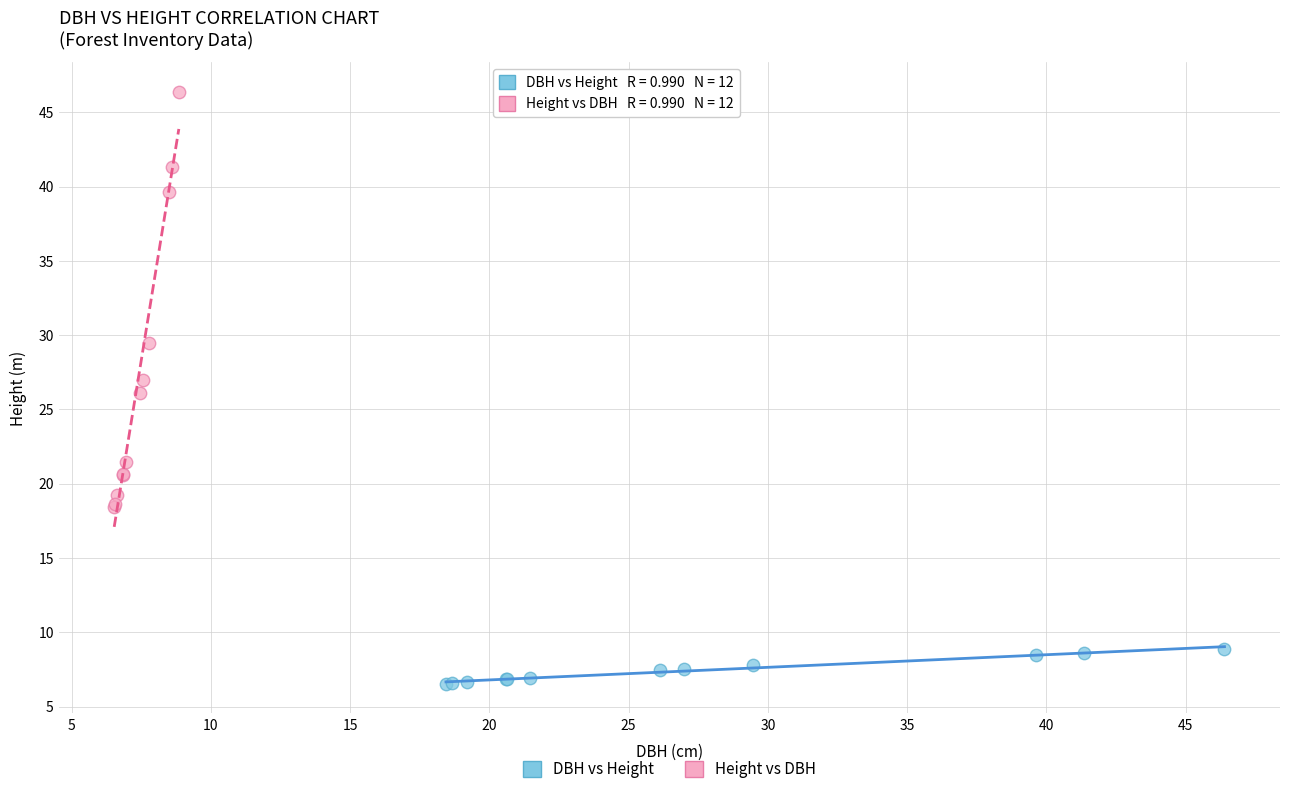

Which series reaches the maximum Y coordinate?

Height vs DBH